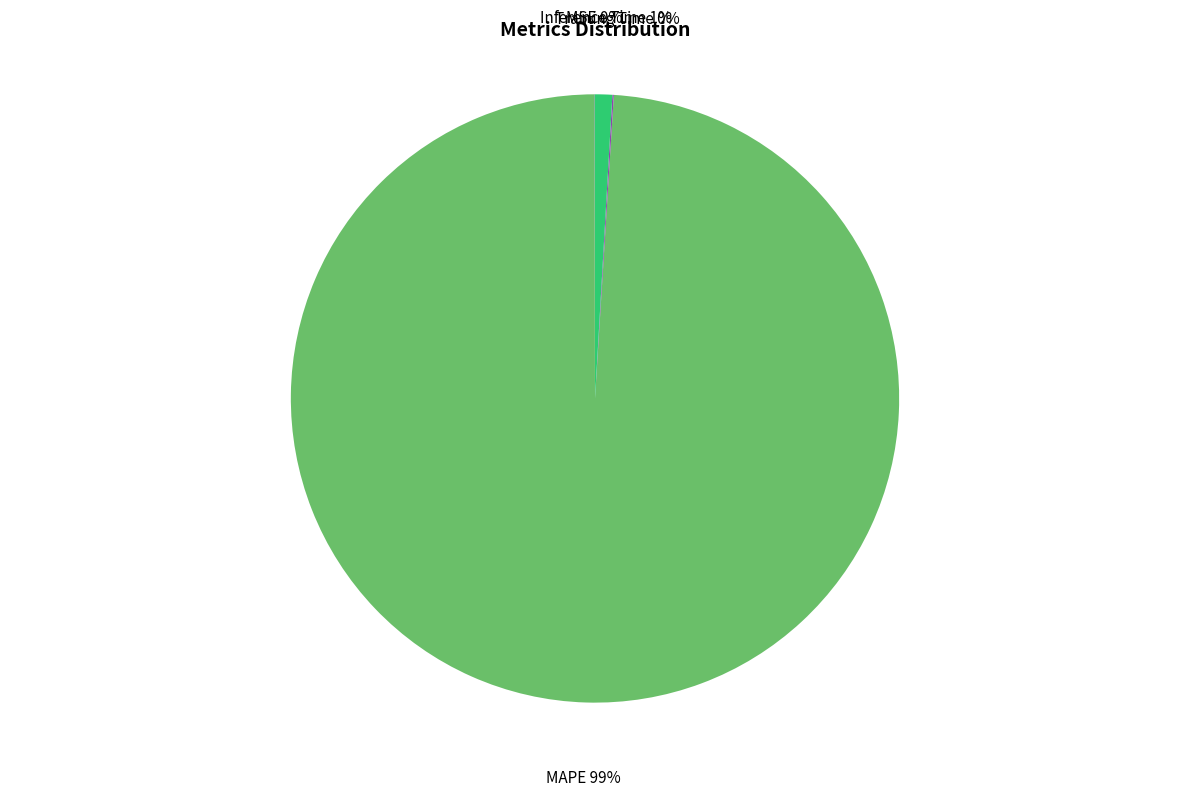

Which category has the biggest portion of the pie?

MAPE